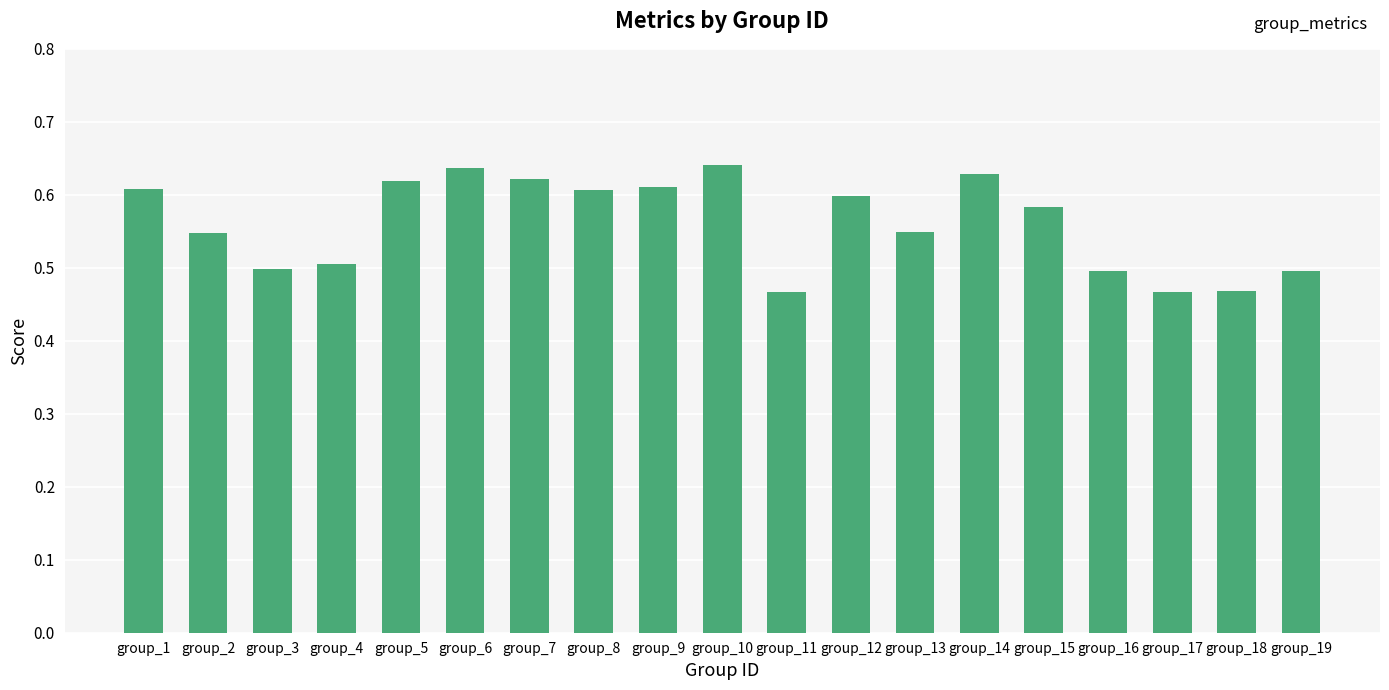

The value at group_17 is 0.7. True or false?

False